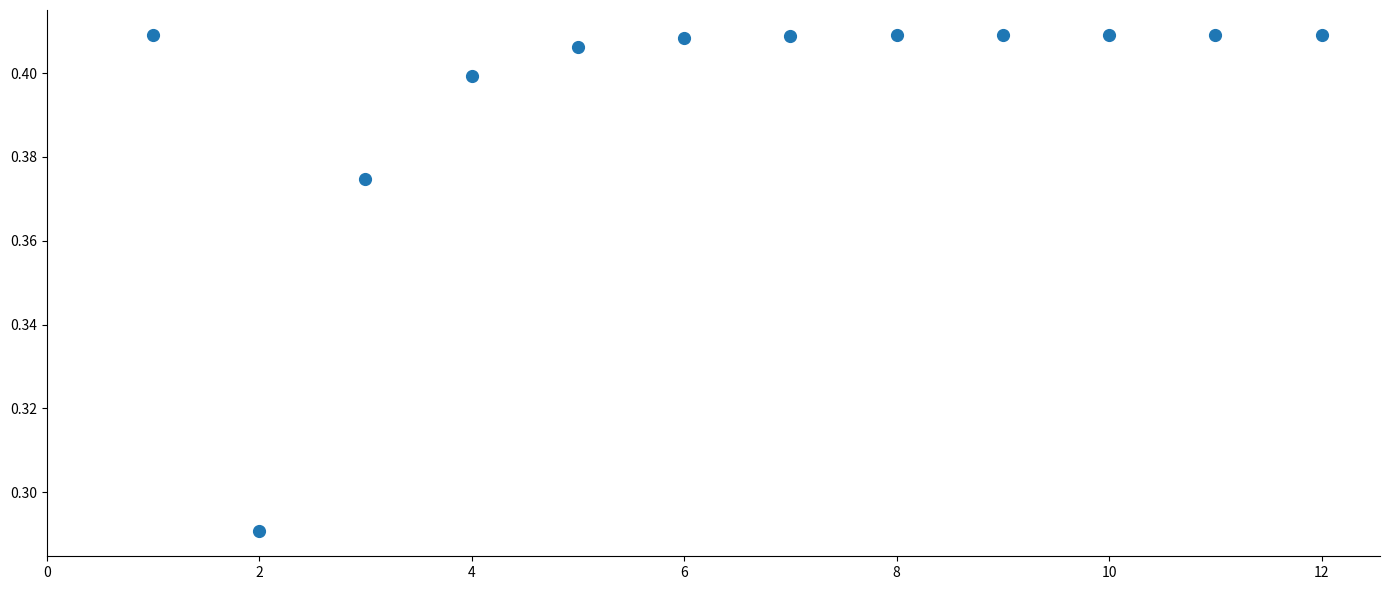

What is the average X value?

6.5